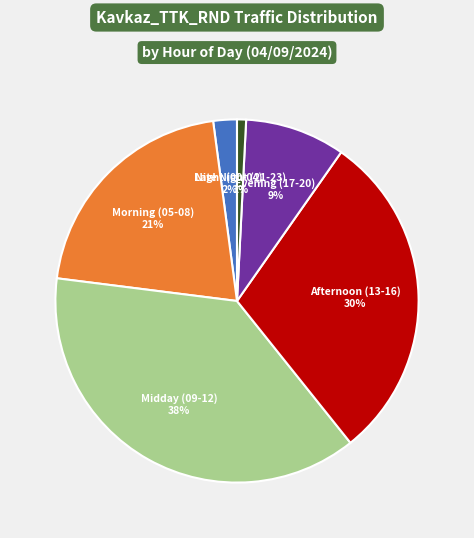

To the nearest percent, what percentage of the pie is Night (00-04)?

2%